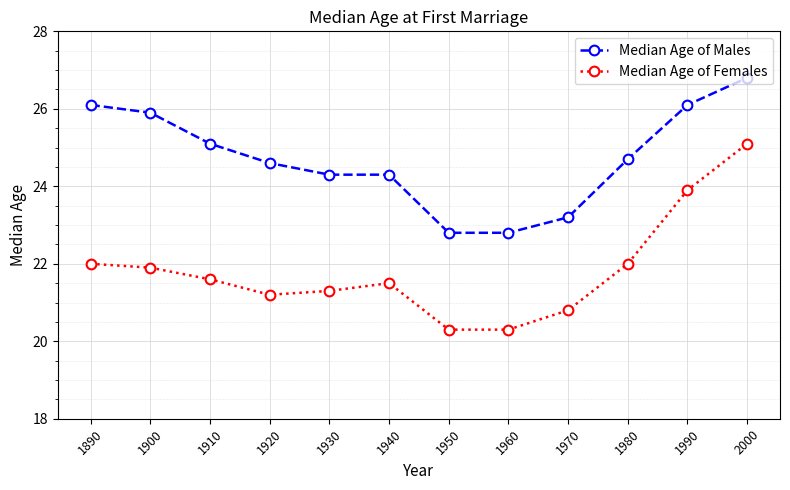

What is the value of the Median Age of Males point at the 9th from the left?

23.2